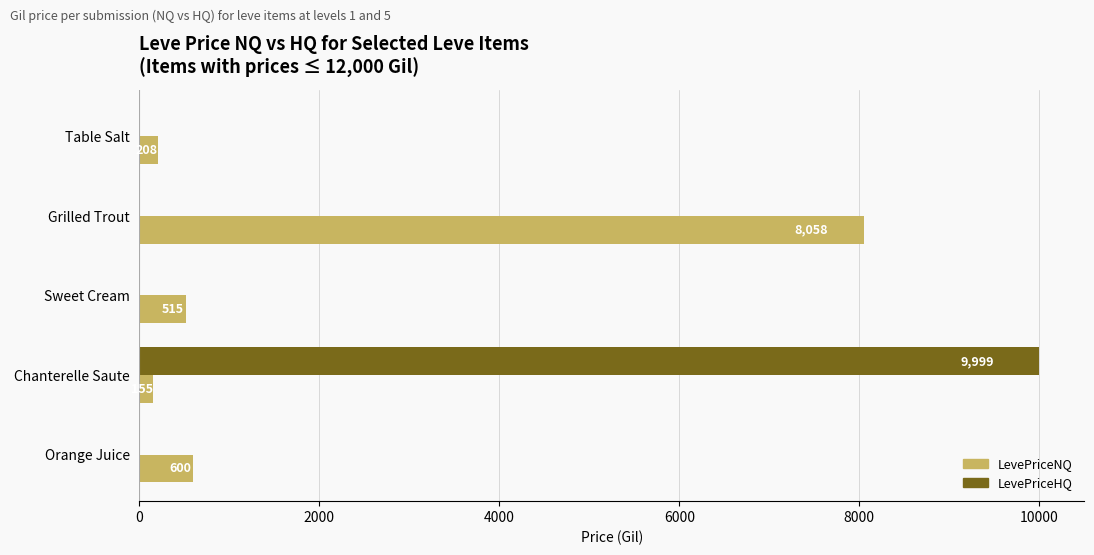

Where is LevePriceNQ nearest to the value 4106?

Orange Juice